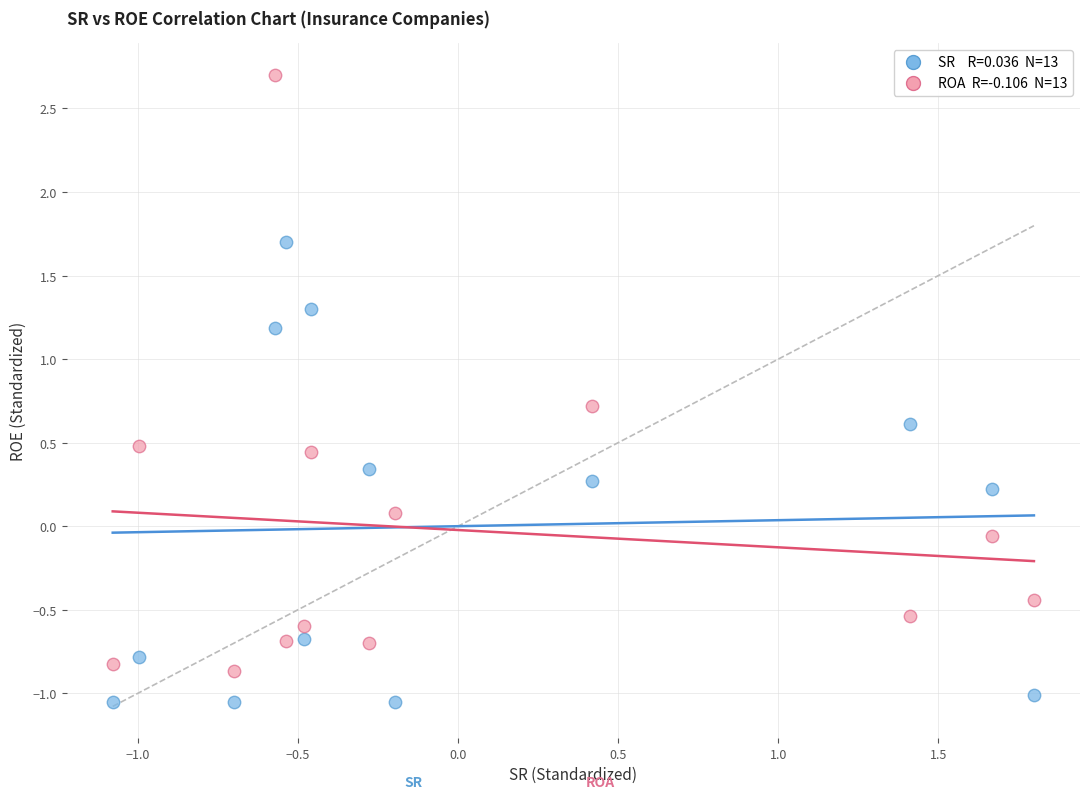

How many points are shown in the scatter plot?

26